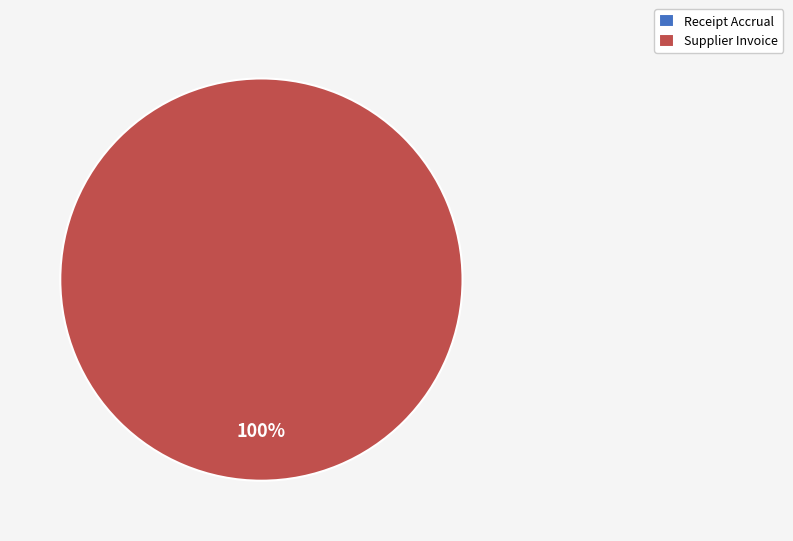

Which category accounts for the majority?

Supplier Invoice